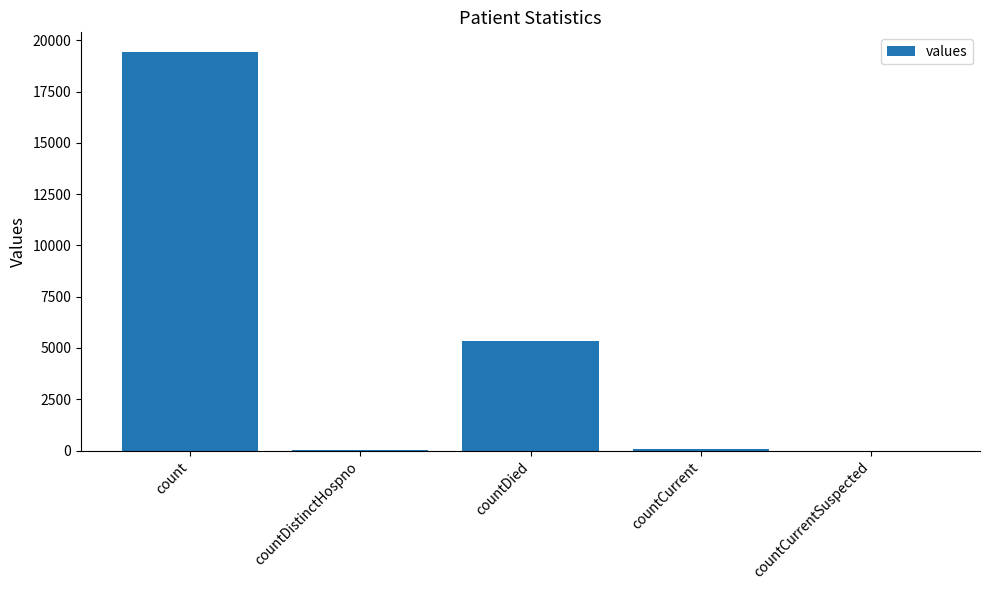

Which label corresponds to the largest value in the chart?

count